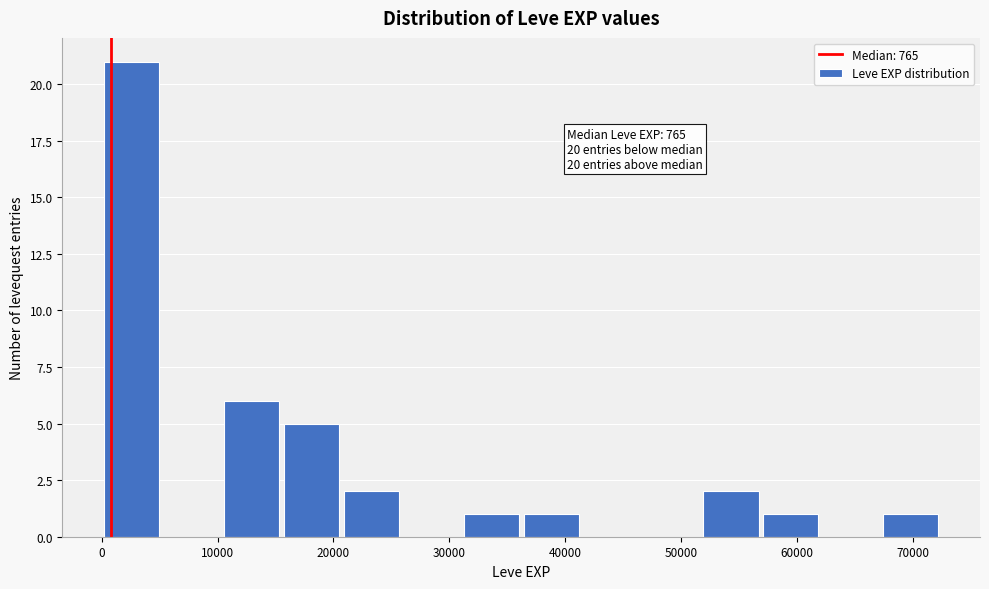

Which range on the x-axis has the tallest bar?

0 to 5000